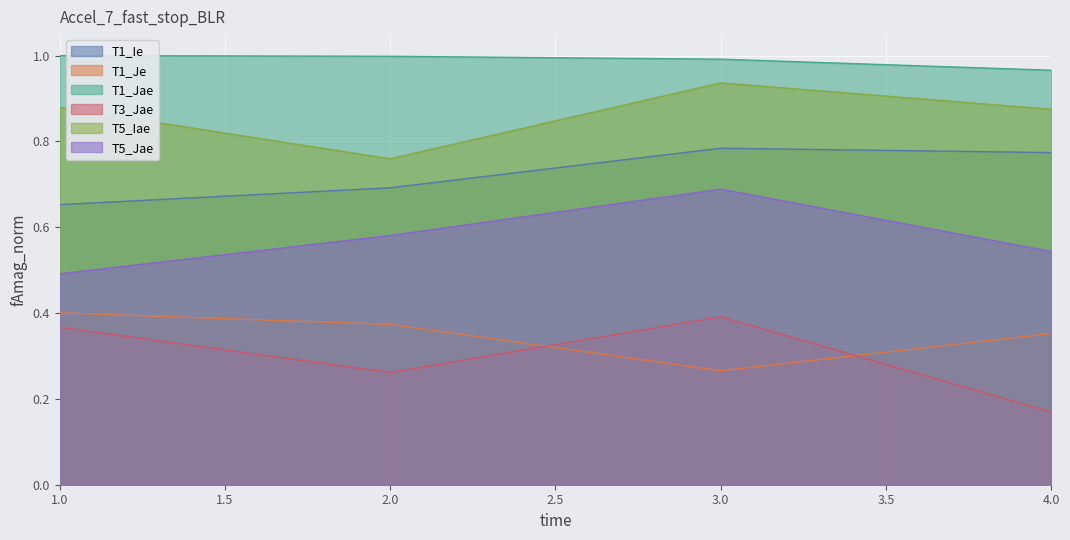

The value of T5_Jae at 2.0 is 1.0. True or false?

False